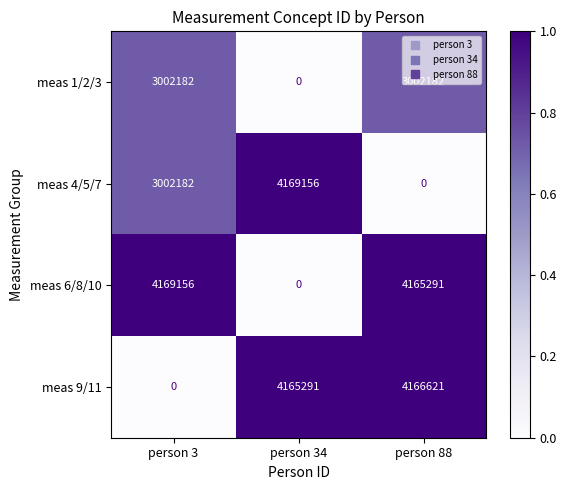

What is the total value across all series at person 88?

11334094